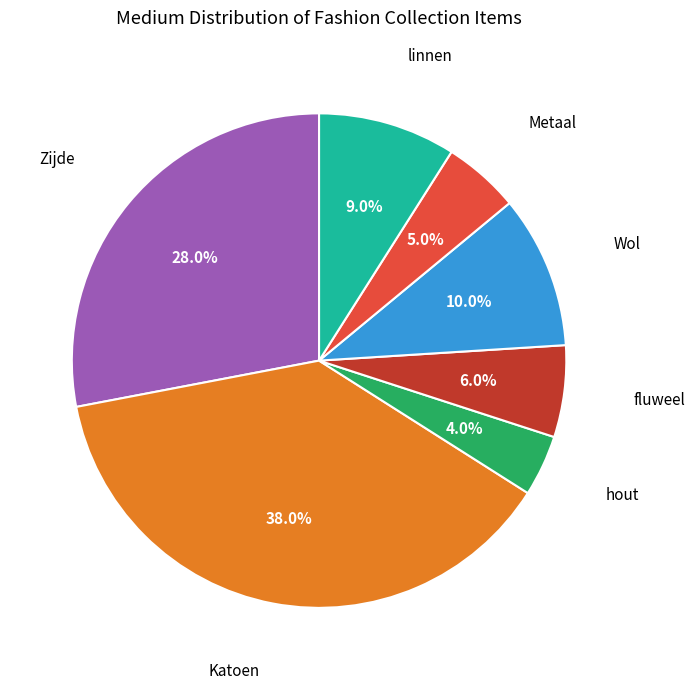

How many segments does this pie chart have?

7